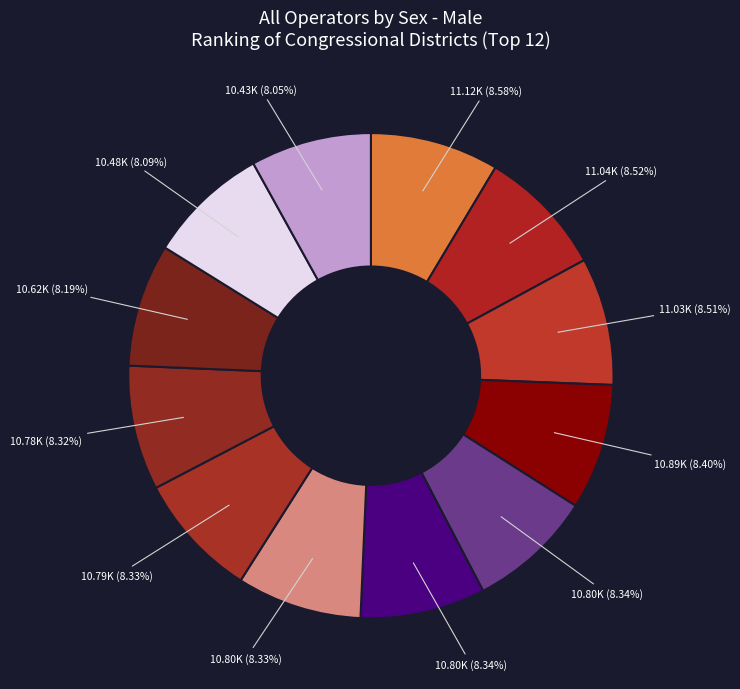

How many segments does this pie chart have?

12